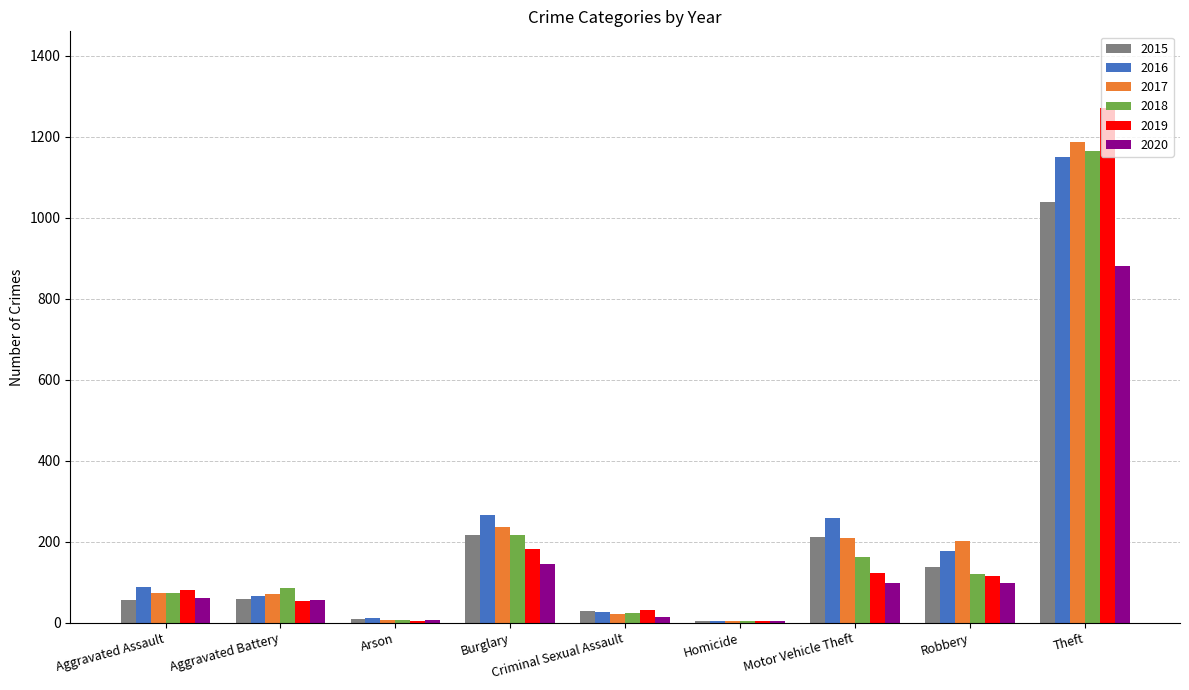

What is the difference between the 2017 values at Homicide and Motor Vehicle Theft?

204